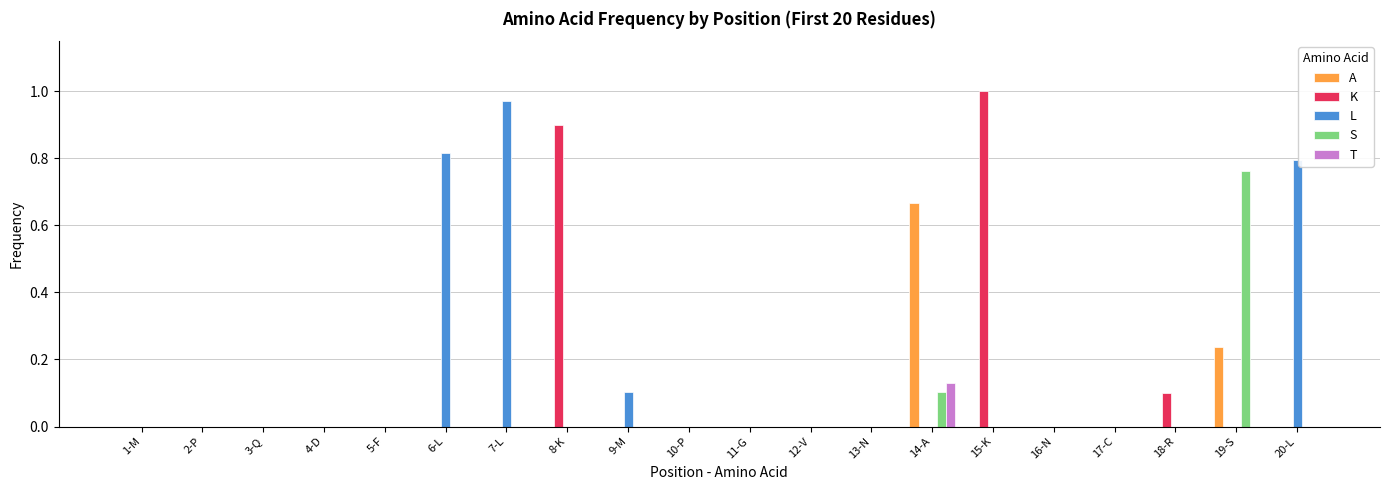

Is it true that S equals 0.0 at 18-R?

True